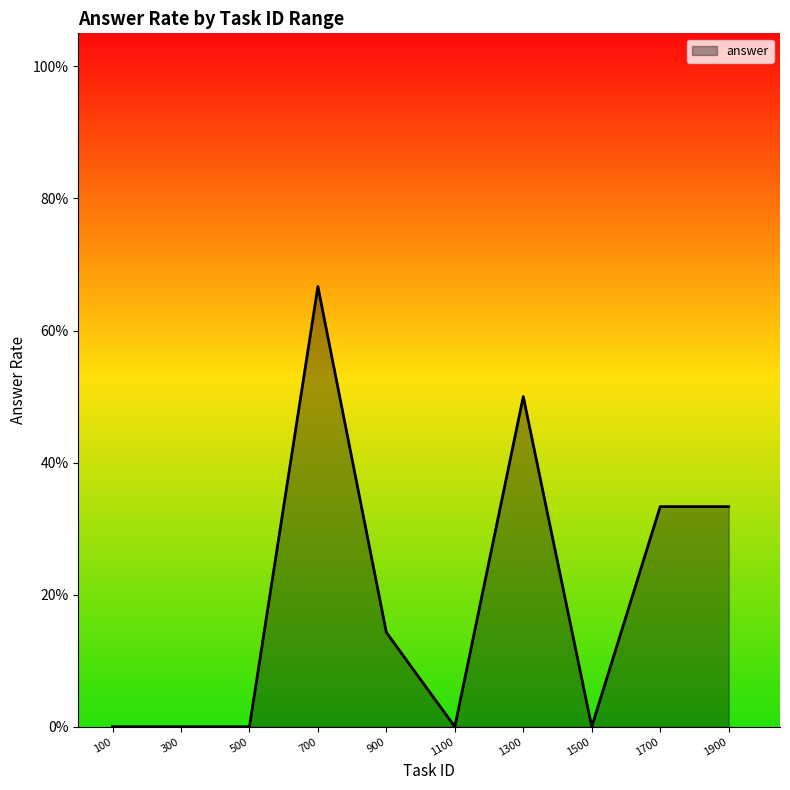

Does the chart display data point markers on the line(s)?

No